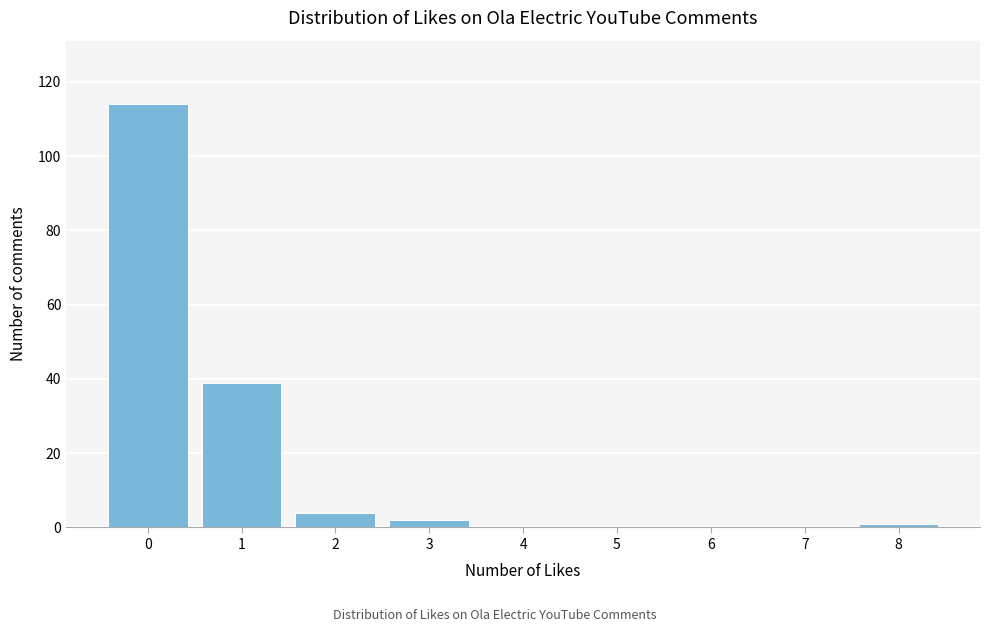

Reading left to right, transcribe all the data shown in this chart.

0=114	1=39	2=4	3=2	4=0	5=0	6=0	7=0	8=1